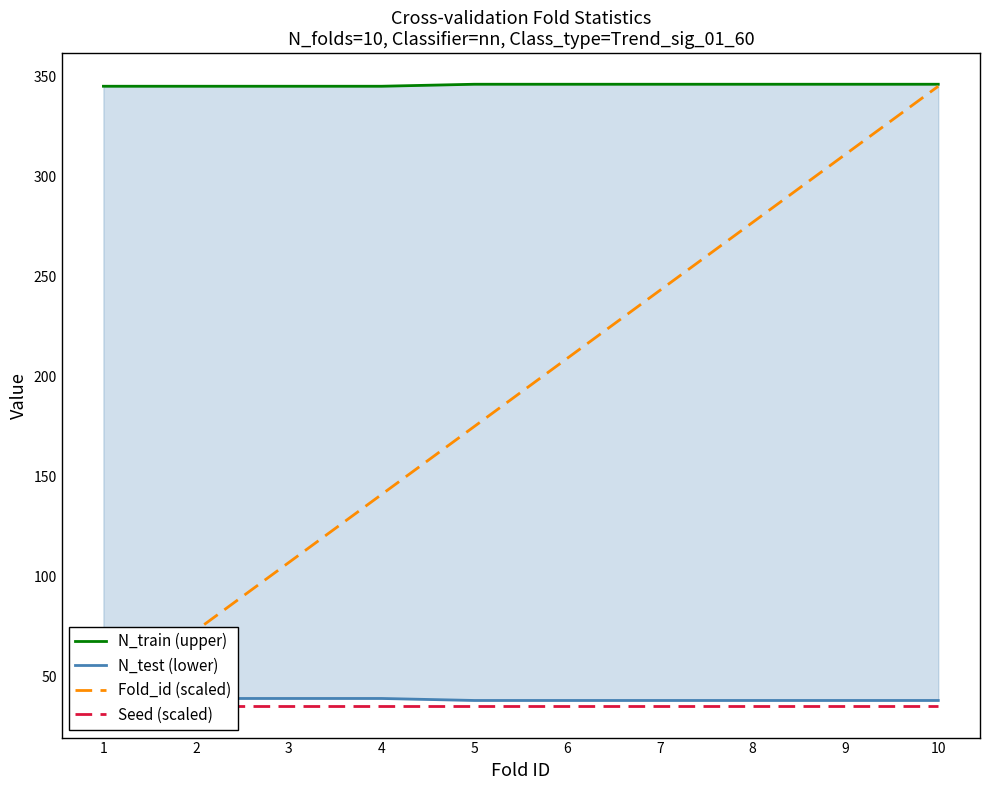

At how many categories does at least one series exceed 339?

10